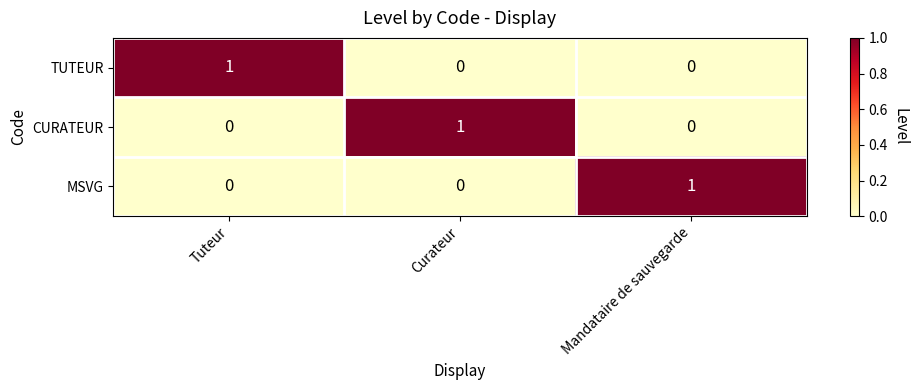

How many TUTEUR values are between 0 and 1?

3